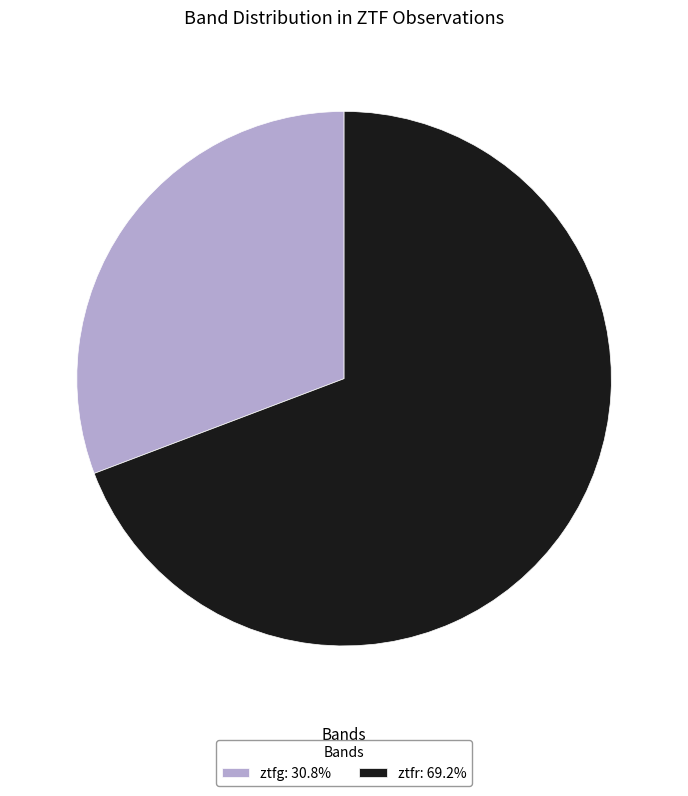

Is there a majority slice in this chart?

Yes